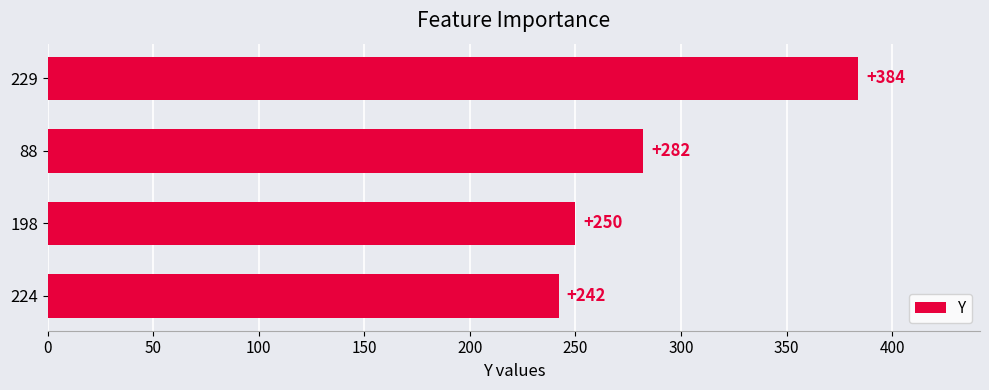

How many distinct data groups are displayed?

1